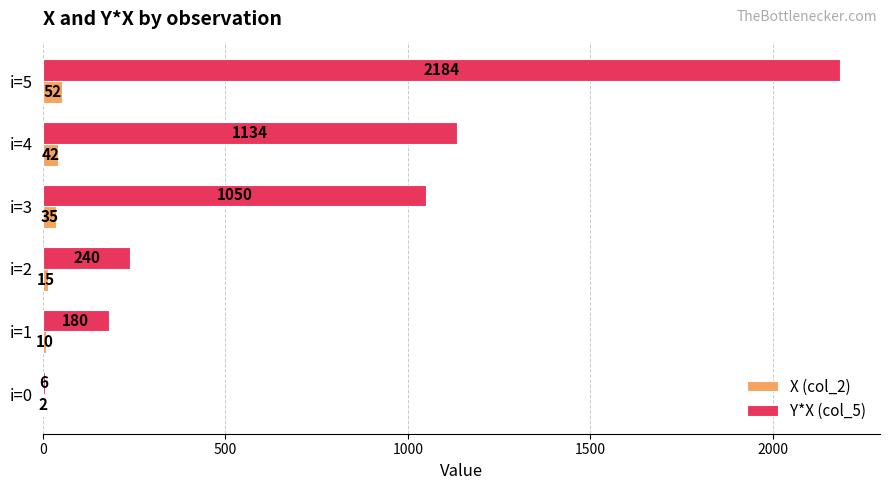

What is the sum of the X (col_2) values at i=4 and i=5?

94